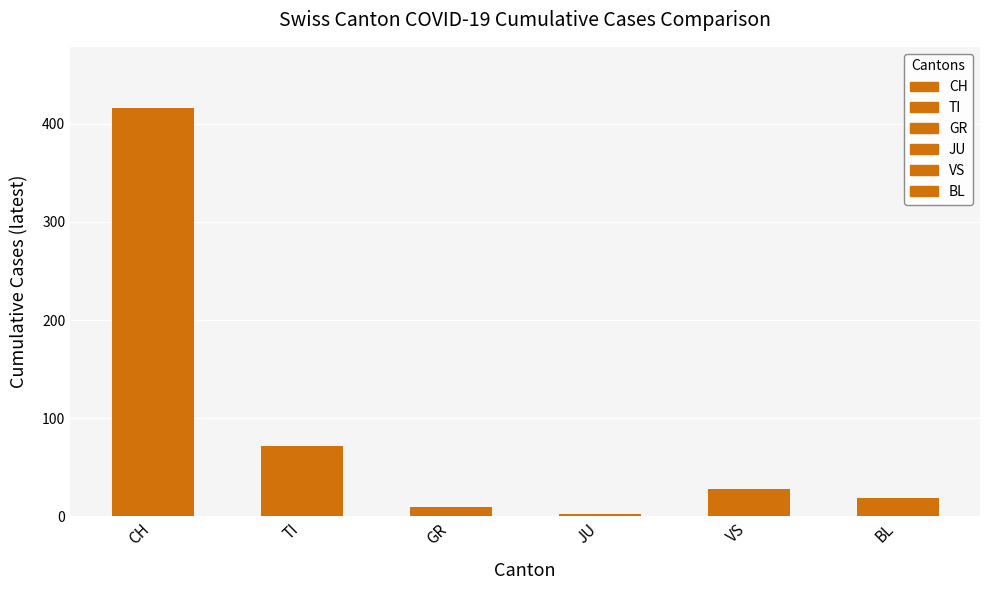

Which label corresponds to the largest value in the chart?

CH